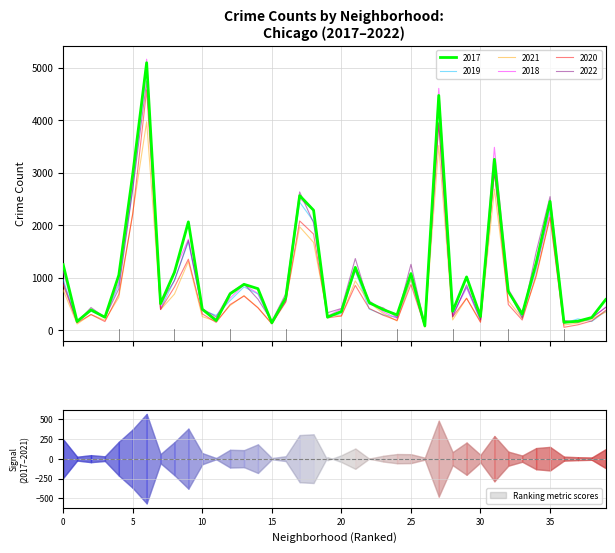

Reading left to right, extract all data points from this chart.

2017: 1252	171	391	251	1053	2973	5095	509	1107	2066	404	188	697	878	795	145	620	2566	2288	253	360	1200	531	397	296	1082	87	4472	365	1019	265	3257	742	311	1281	2456	154	176	246	588
2019: 968	166	368	249	872	2701	5008	405	957	1687	385	287	568	828	694	142	561	2441	2076	253	322	1140	407	298	248	972	76	4310	308	825	189	3226	728	261	1153	2328	138	220	171	365
2021: 767	123	303	193	629	2237	3971	395	692	1312	264	173	474	664	435	130	559	1973	1675	293	274	943	530	325	180	970	62	3518	200	613	170	2688	565	233	1015	2160	104	140	217	350
2018: 1117	183	374	248	924	2787	5162	401	1142	1736	386	224	616	869	704	160	554	2513	2281	273	409	1131	571	354	230	1064	75	4607	289	816	201	3485	789	342	1205	2250	141	185	240	442
2020: 870	147	303	169	686	2213	4578	400	826	1357	315	153	493	654	431	126	538	2084	1834	239	276	857	419	290	191	873	75	3952	259	612	154	3018	493	198	1052	2158	60	107	181	382
2022: 918	155	436	247	793	2685	4744	519	949	1713	412	259	718	886	595	175	696	2636	2048	337	418	1368	500	431	248	1258	99	3950	260	867	209	3011	761	235	1491	2547	191	153	236	438